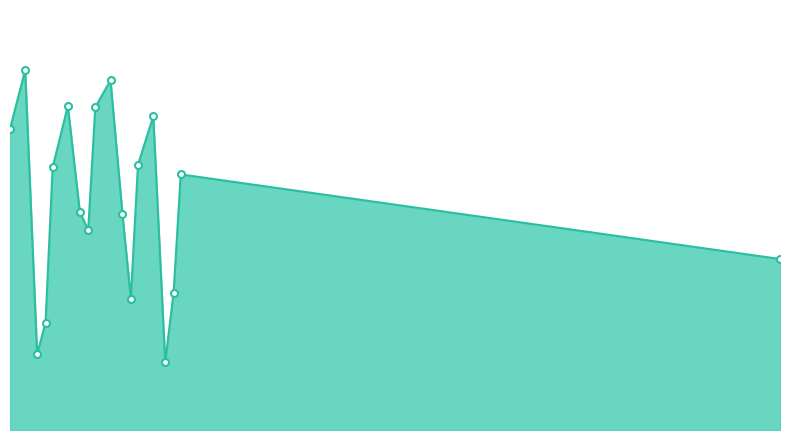

Reading left to right, extract all data points from this chart.

2005-01-05=5.0	2005-05-15=6.0	2005-08-25=1.3	2005-11-05=1.8	2006-01-05=4.4	2006-05-15=5.4	2006-08-25=3.6	2006-11-05=3.3	2007-01-05=5.4	2007-05-15=5.8	2007-08-25=3.6	2007-11-05=2.2	2008-01-05=4.4	2008-05-15=5.2	2008-08-25=1.1	2008-11-05=2.3	2009-01-05=4.3	2023-01-20=2.8